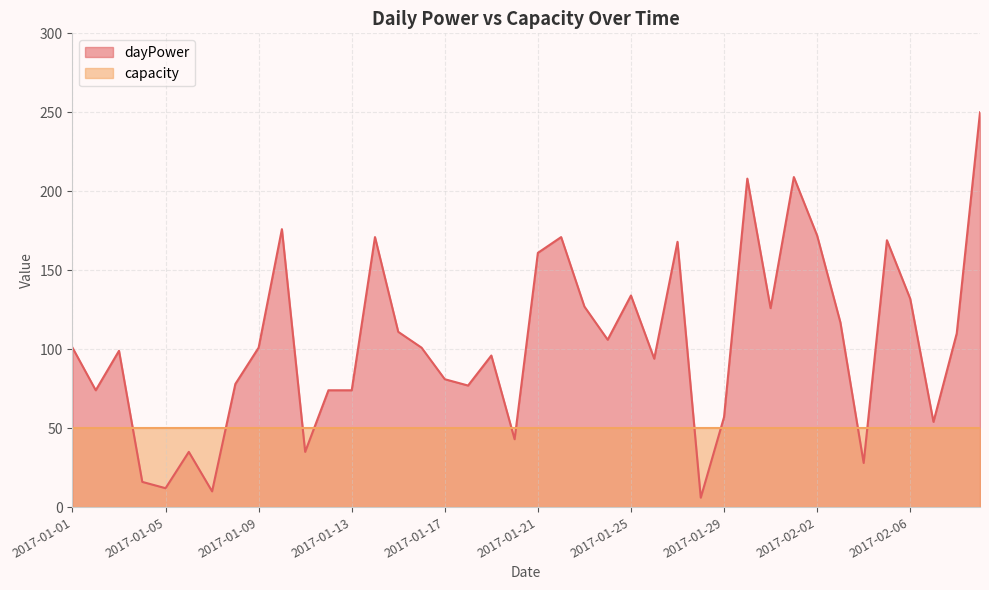

Reading right to left, what are all the values shown in this chart?

250	110	54	132	169	28	117	172	209	126	208	57	6	168	94	134	106	127	171	161	43	96	77	81	101	111	171	74	74	35	176	101	78	10	35	12	16	99	74	101